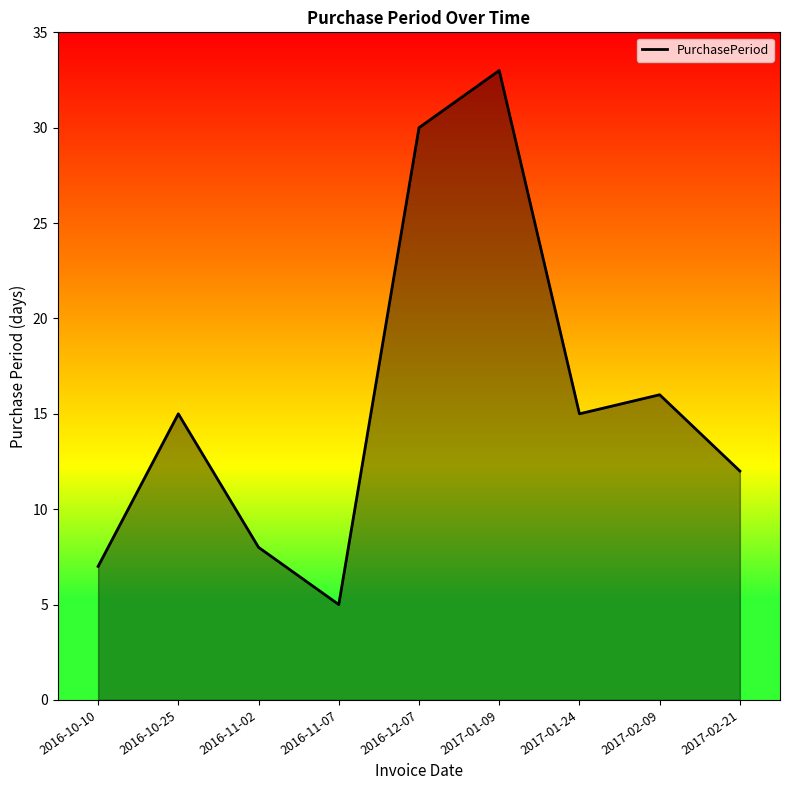

Where is the data nearest to the value 19?

2017-02-09